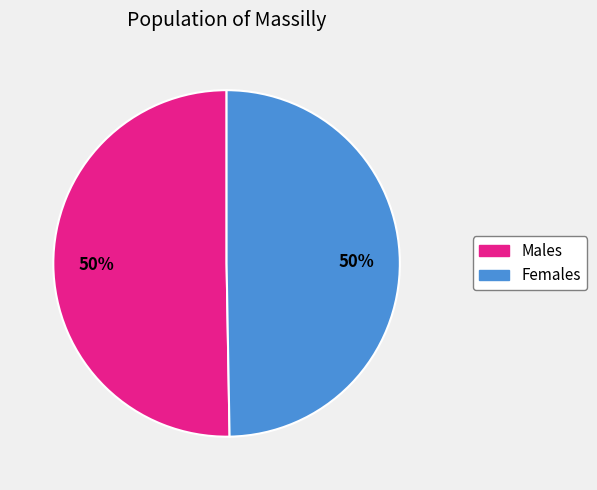

To the nearest percent, what is the average slice percentage?

50%